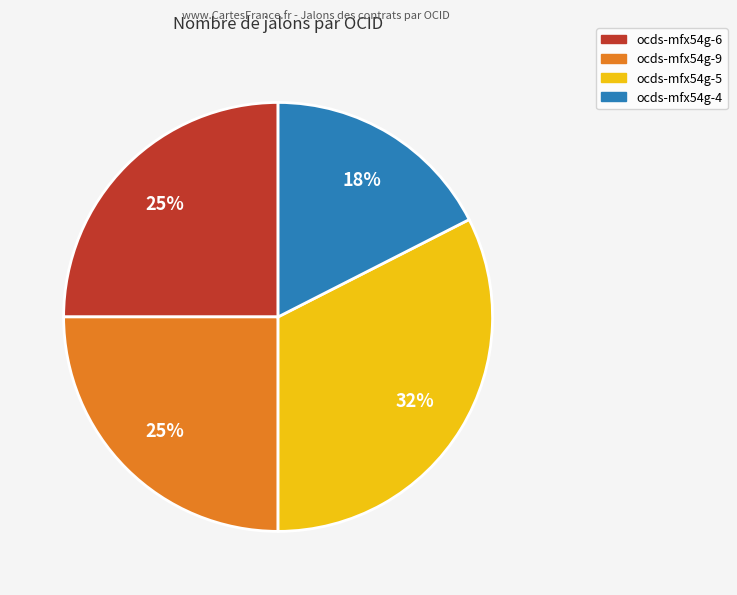

How many segments does this pie chart have?

4